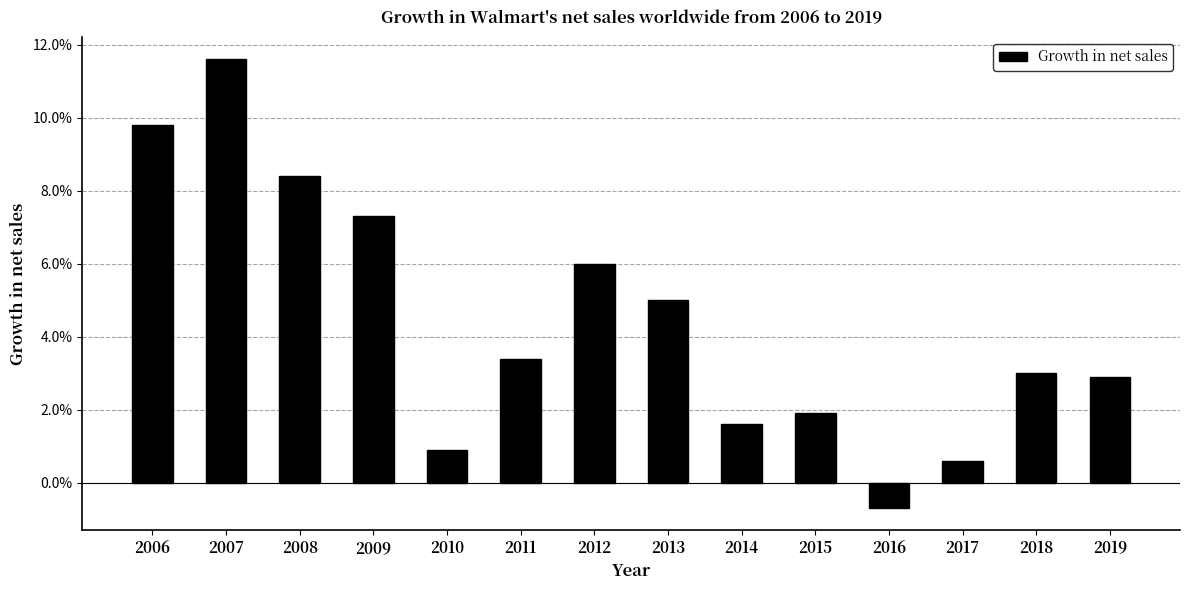

Does the chart contain any negative values?

Yes